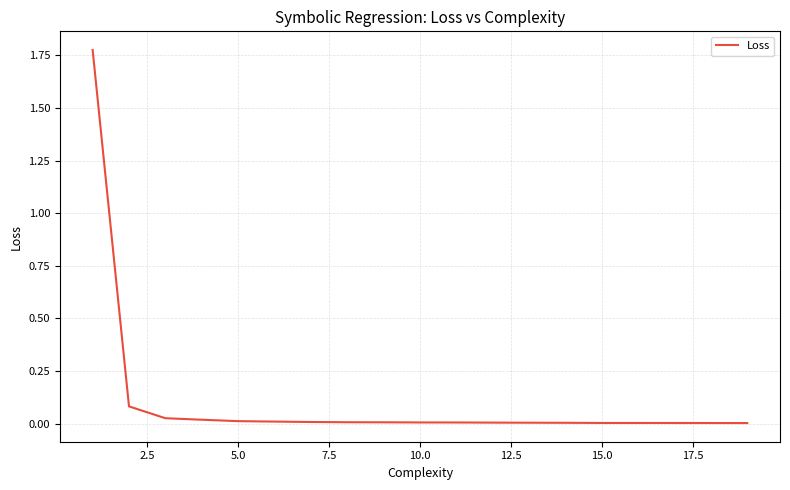

Does the chart display data point markers on the line(s)?

No